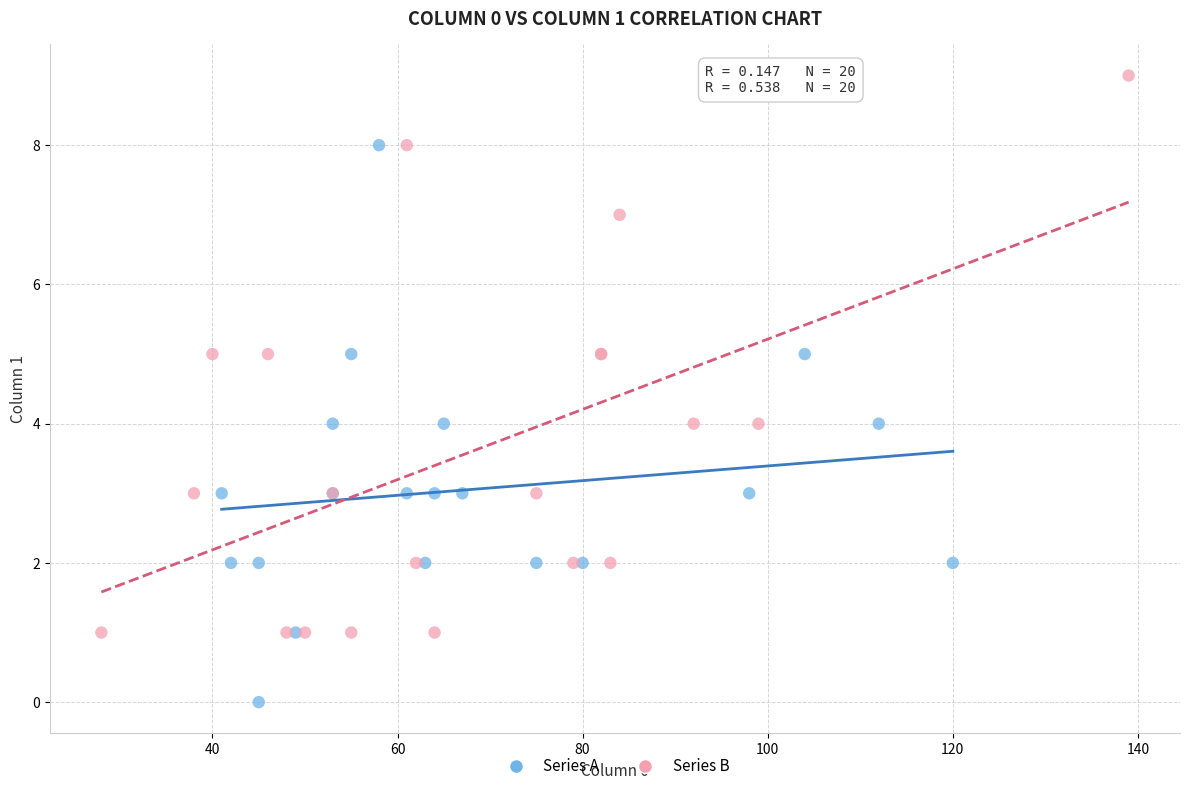

Which series contains the lowest Y value?

Series A